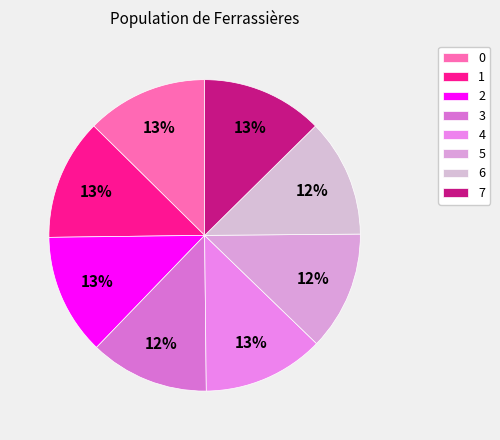

To the nearest percent, what portion does 0 represent?

13%